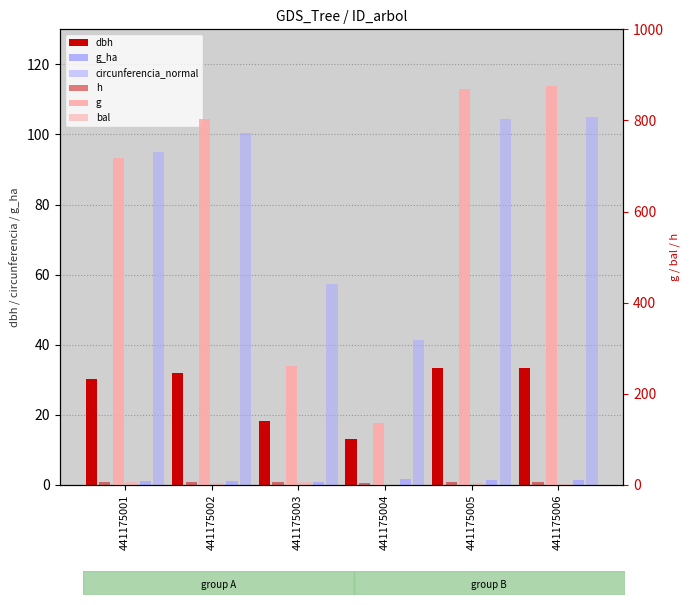

Which category has the highest value across all series?

441175006